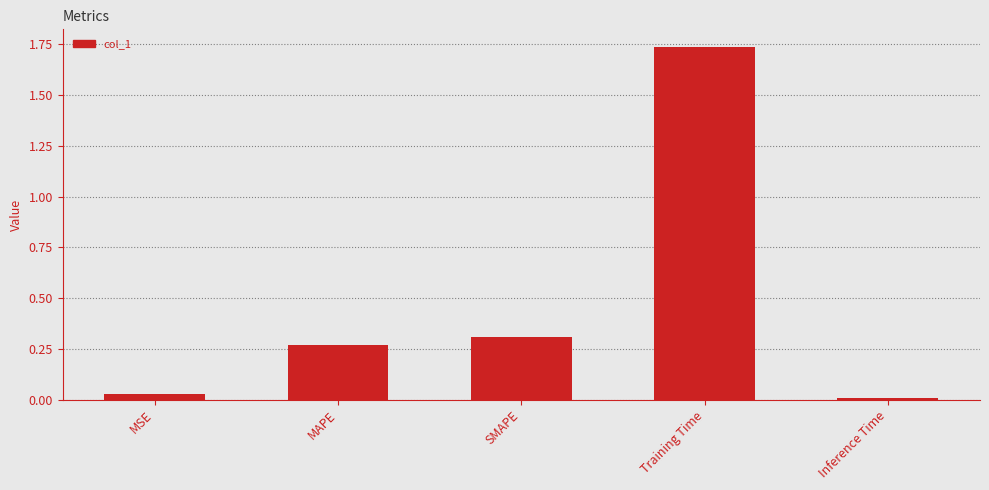

Rank the categories by value from lowest to highest.

Inference Time, MSE, MAPE, SMAPE, Training Time